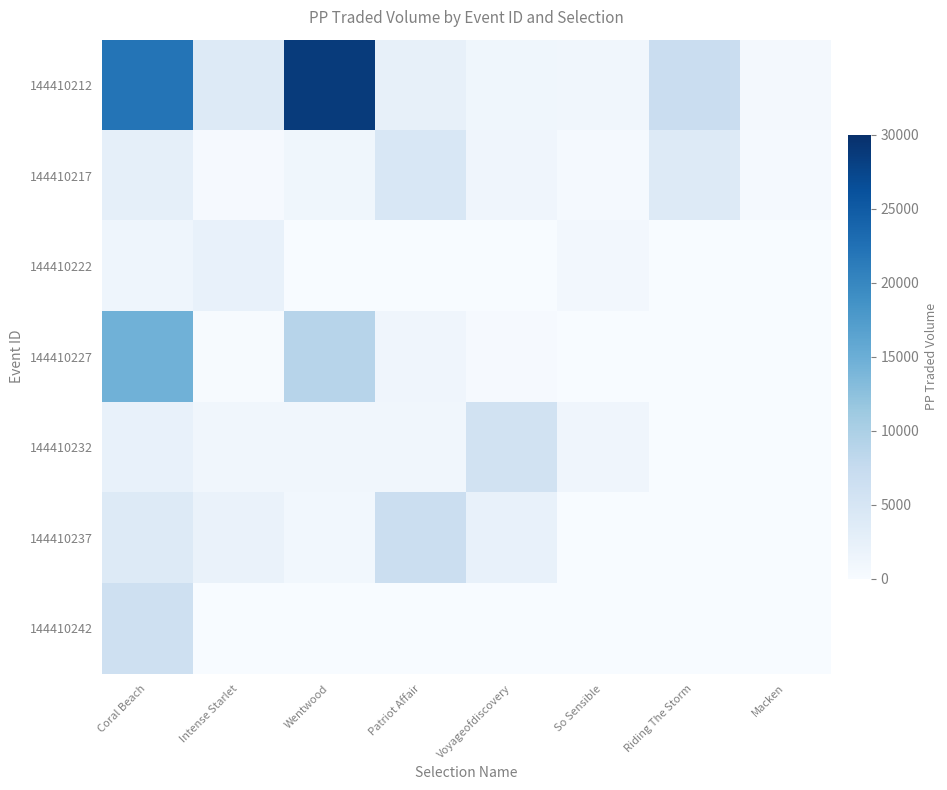

True or false: 144410237 has a value of 2893.3 at Intense Starlet.

False